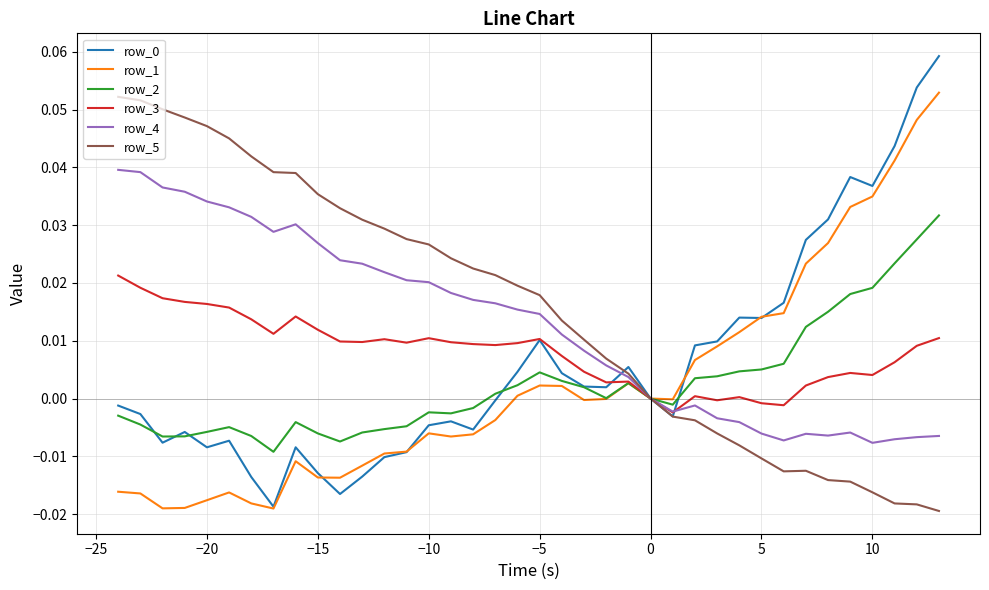

Does the chart have visible grid lines?

Yes